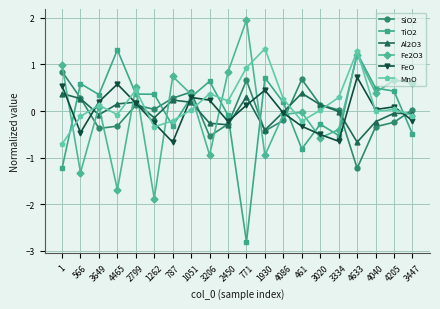

Where does the SiO2 series first go above 0?

1